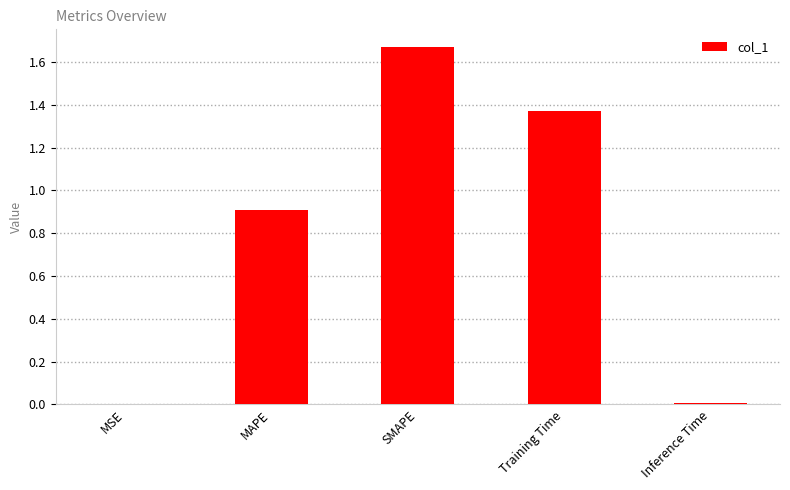

Which label corresponds to the largest value in the chart?

SMAPE